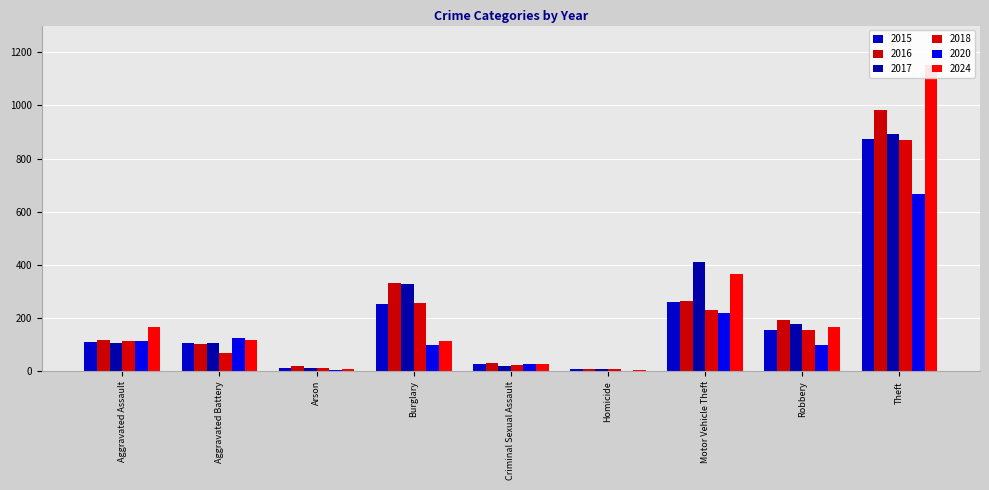

Reading left to right, what are all the values shown in this chart?

2015: Aggravated Assault=110	Aggravated Battery=108	Arson=13	Burglary=254	Criminal Sexual Assault=29	Homicide=9	Motor Vehicle Theft=261	Robbery=154	Theft=874
2016: Aggravated Assault=118	Aggravated Battery=102	Arson=20	Burglary=333	Criminal Sexual Assault=30	Homicide=7	Motor Vehicle Theft=265	Robbery=194	Theft=984
2017: Aggravated Assault=105	Aggravated Battery=108	Arson=14	Burglary=329	Criminal Sexual Assault=21	Homicide=8	Motor Vehicle Theft=411	Robbery=178	Theft=892
2018: Aggravated Assault=115	Aggravated Battery=67	Arson=12	Burglary=257	Criminal Sexual Assault=23	Homicide=10	Motor Vehicle Theft=231	Robbery=155	Theft=868
2020: Aggravated Assault=113	Aggravated Battery=125	Arson=4	Burglary=100	Criminal Sexual Assault=27	Homicide=2	Motor Vehicle Theft=221	Robbery=97	Theft=666
2024: Aggravated Assault=166	Aggravated Battery=119	Arson=7	Burglary=112	Criminal Sexual Assault=28	Homicide=4	Motor Vehicle Theft=365	Robbery=165	Theft=1153